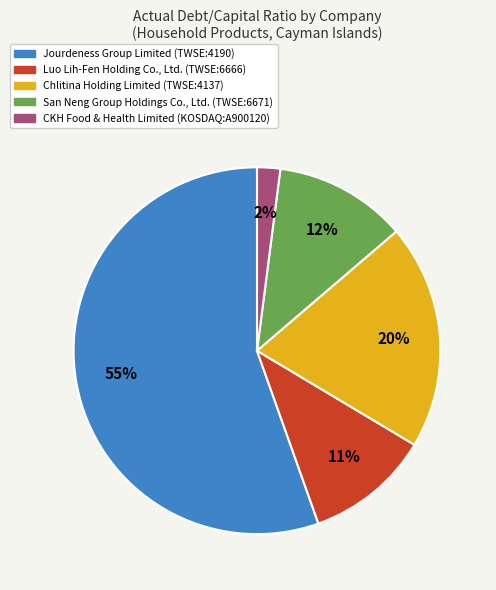

What is the majority slice?

Jourdeness Group Limited (TWSE:4190)